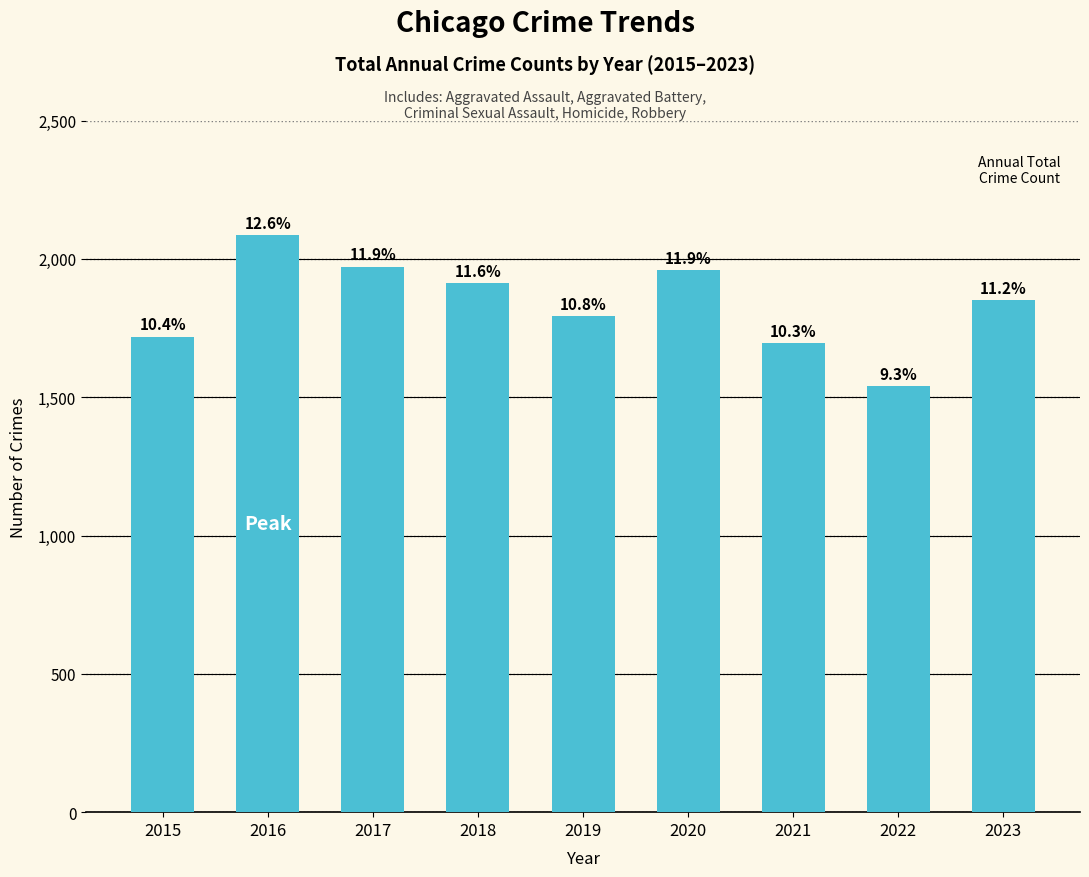

How many bars are there in total?

9